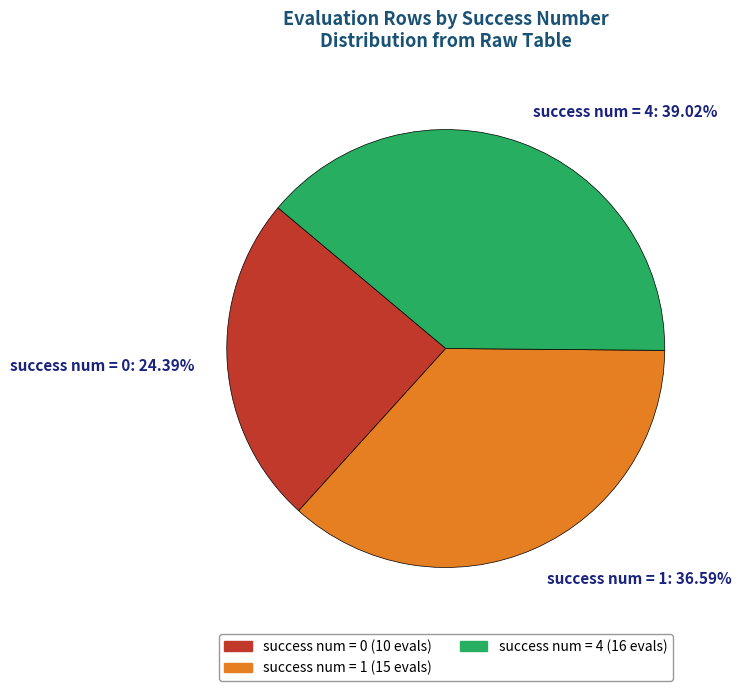

Approximately how many times larger is the value at success num = 4 compared to success num = 1?

1.1